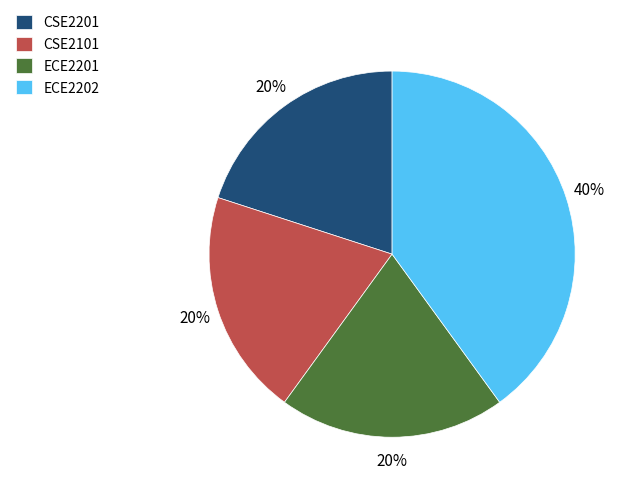

What percentage is the CSE2201 slice, to the nearest percent?

20%